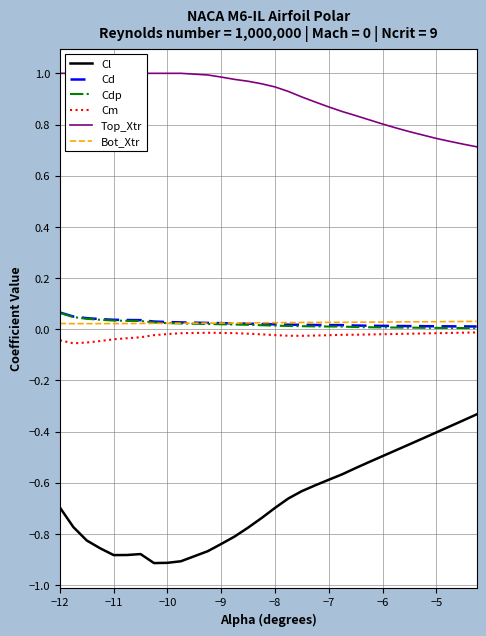

Reading right to left, list all the values displayed in this chart.

Cl: -0.3	-0.4	-0.4	-0.4	-0.4	-0.5	-0.5	-0.5	-0.5	-0.6	-0.6	-0.6	-0.6	-0.7	-0.7	-0.7	-0.8	-0.8	-0.8	-0.9	-0.9	-0.9	-0.9	-0.9	-0.9	-0.9	-0.9	-0.8	-0.8	-0.7
Cd: 0.0	0.0	0.0	0.0	0.0	0.0	0.0	0.0	0.0	0.0	0.0	0.0	0.0	0.0	0.0	0.0	0.0	0.0	0.0	0.0	0.0	0.0	0.0	0.0	0.0	0.0	0.0	0.0	0.0	0.1
Cdp: 0.0	0.0	0.0	0.0	0.0	0.0	0.0	0.0	0.0	0.0	0.0	0.0	0.0	0.0	0.0	0.0	0.0	0.0	0.0	0.0	0.0	0.0	0.0	0.0	0.0	0.0	0.0	0.0	0.0	0.1
Cm: -0.0	-0.0	-0.0	-0.0	-0.0	-0.0	-0.0	-0.0	-0.0	-0.0	-0.0	-0.0	-0.0	-0.0	-0.0	-0.0	-0.0	-0.0	-0.0	-0.0	-0.0	-0.0	-0.0	-0.0	-0.0	-0.0	-0.0	-0.1	-0.1	-0.0
Top_Xtr: 0.7	0.7	0.7	0.7	0.8	0.8	0.8	0.8	0.8	0.9	0.9	0.9	0.9	0.9	0.9	1.0	1.0	1.0	1.0	1.0	1.0	1.0	1.0	1.0	1.0	1.0	1.0	1.0	1.0	1.0
Bot_Xtr: 0.0	0.0	0.0	0.0	0.0	0.0	0.0	0.0	0.0	0.0	0.0	0.0	0.0	0.0	0.0	0.0	0.0	0.0	0.0	0.0	0.0	0.0	0.0	0.0	0.0	0.0	0.0	0.0	0.0	0.0